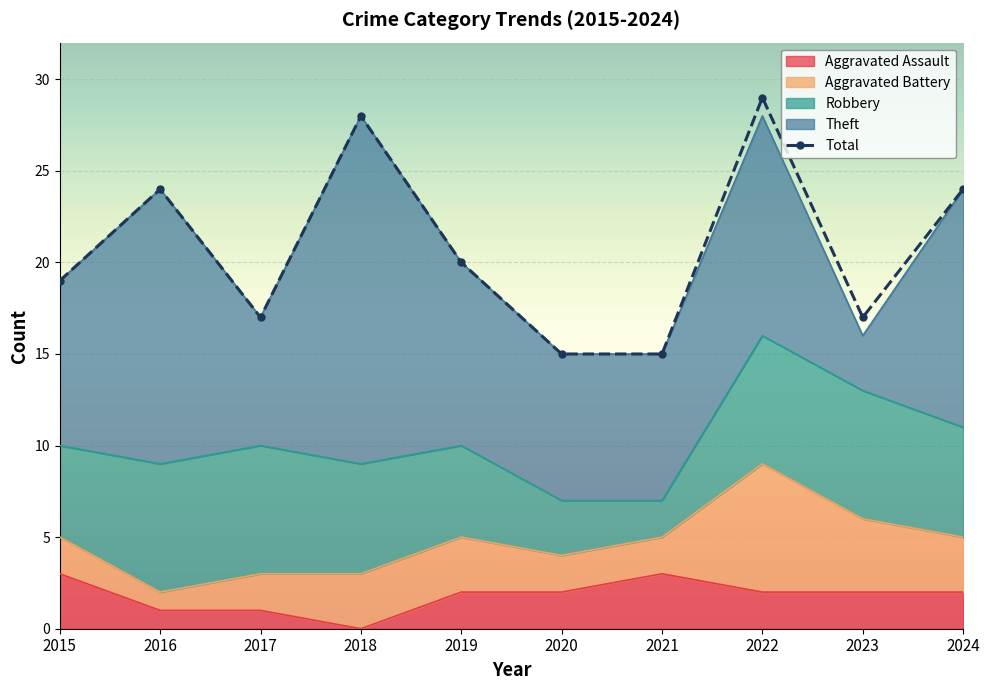

Reading left to right, extract all data points from this chart.

Aggravated Assault: 3	1	1	0	2	2	3	2	2	2
Aggravated Battery: 2	1	2	3	3	2	2	7	4	3
Robbery: 5	7	7	6	5	3	2	7	7	6
Theft: 9	15	7	19	10	8	8	12	3	13
Total: 19	24	17	28	20	15	15	29	17	24